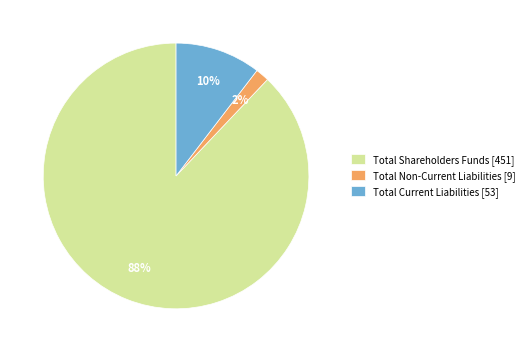

Which category has the smallest portion of the pie?

Total Non-Current Liabilities